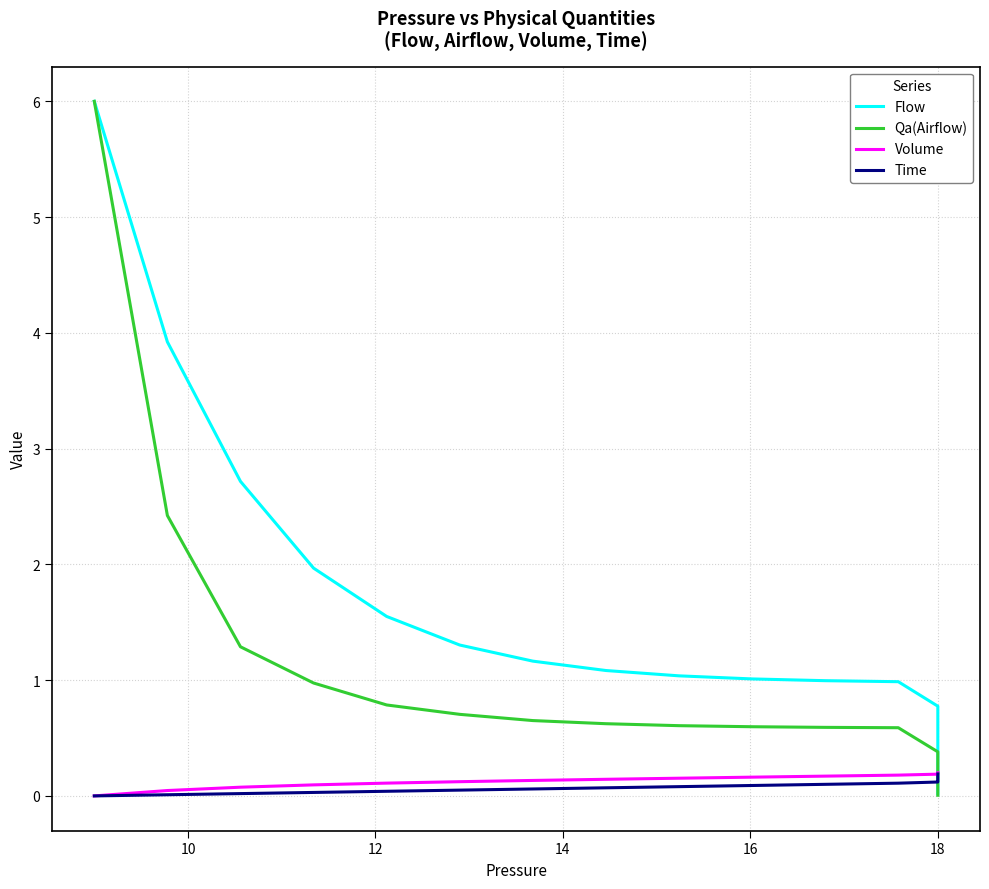

What is the difference between the maximum and minimum values in the Time series?

0.2